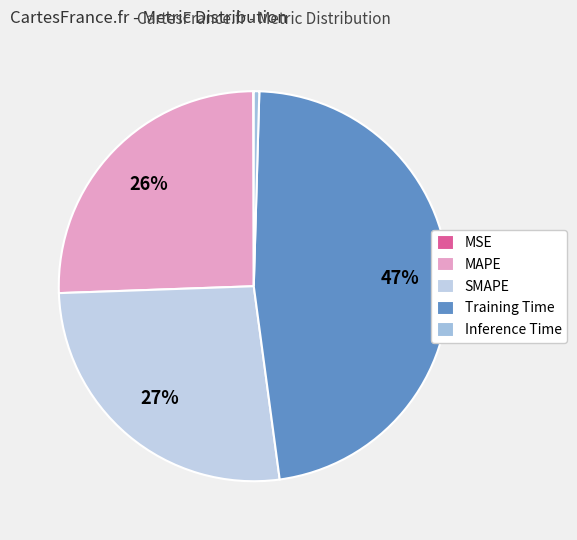

To the nearest percent, what is the combined percentage of MAPE and MSE?

26%